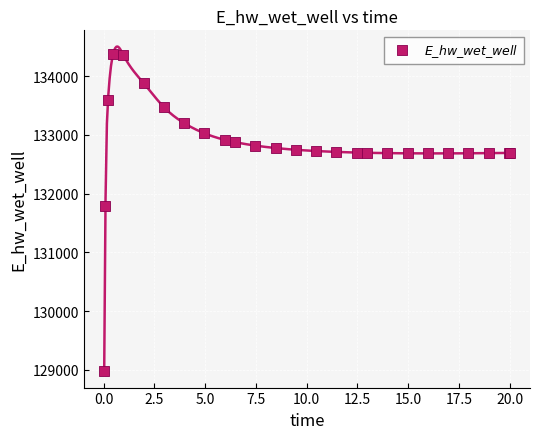

What Y value in the scatter plot is closest to 131674?

131791.4